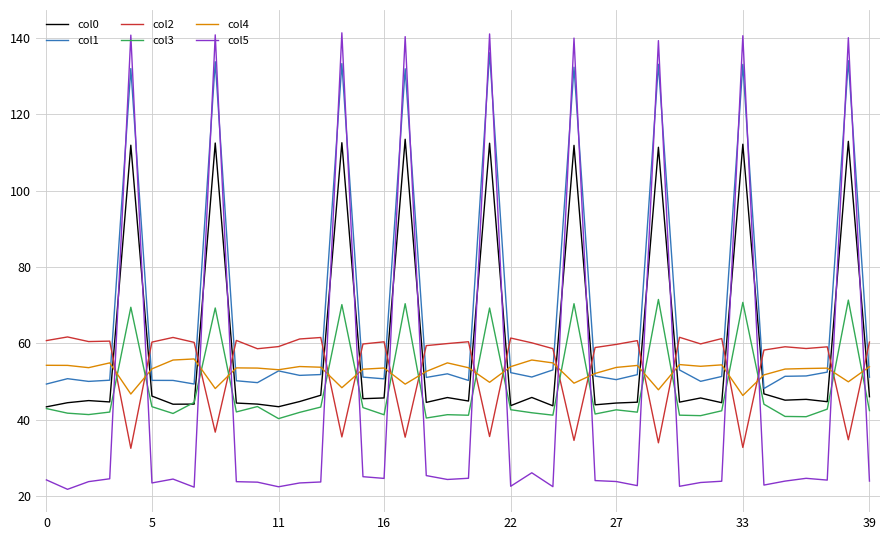

What is the minimum value for col0?

43.3